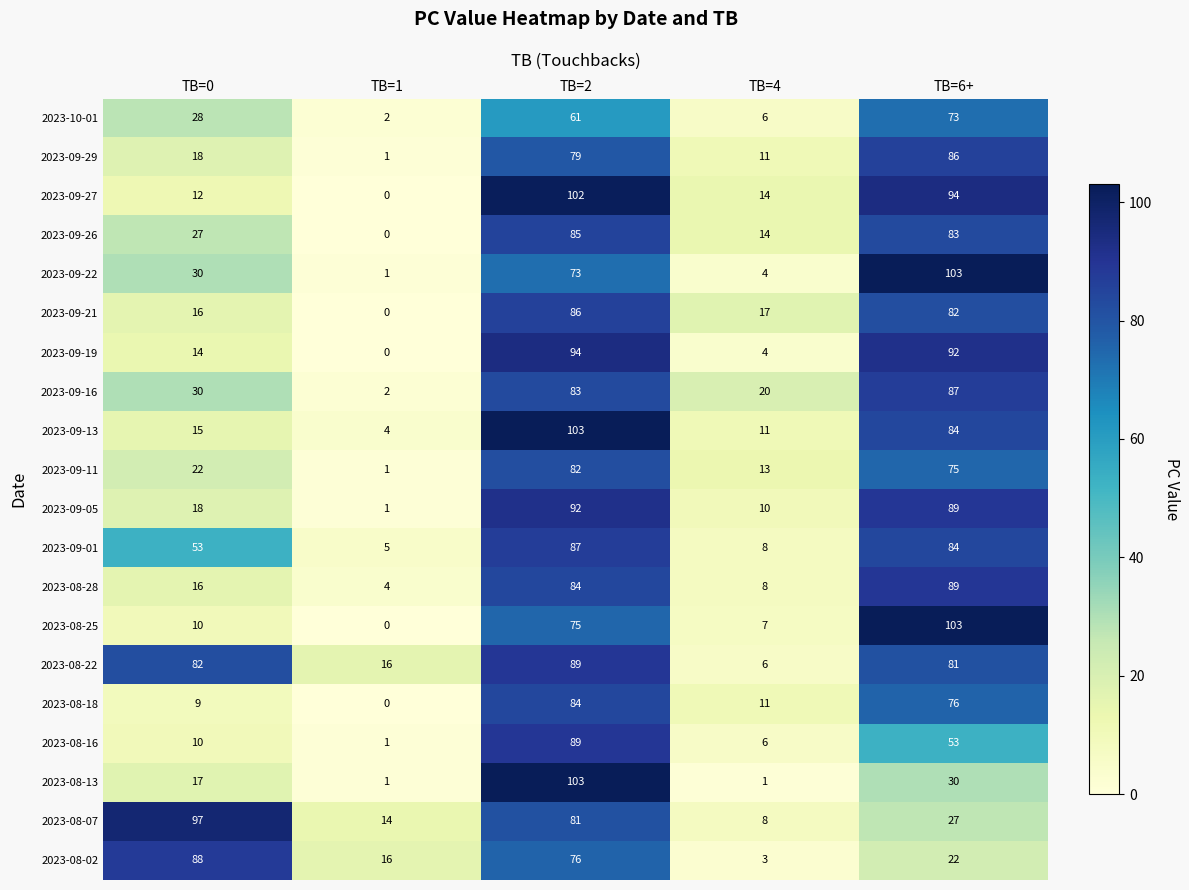

Count the number of data series in this chart.

20